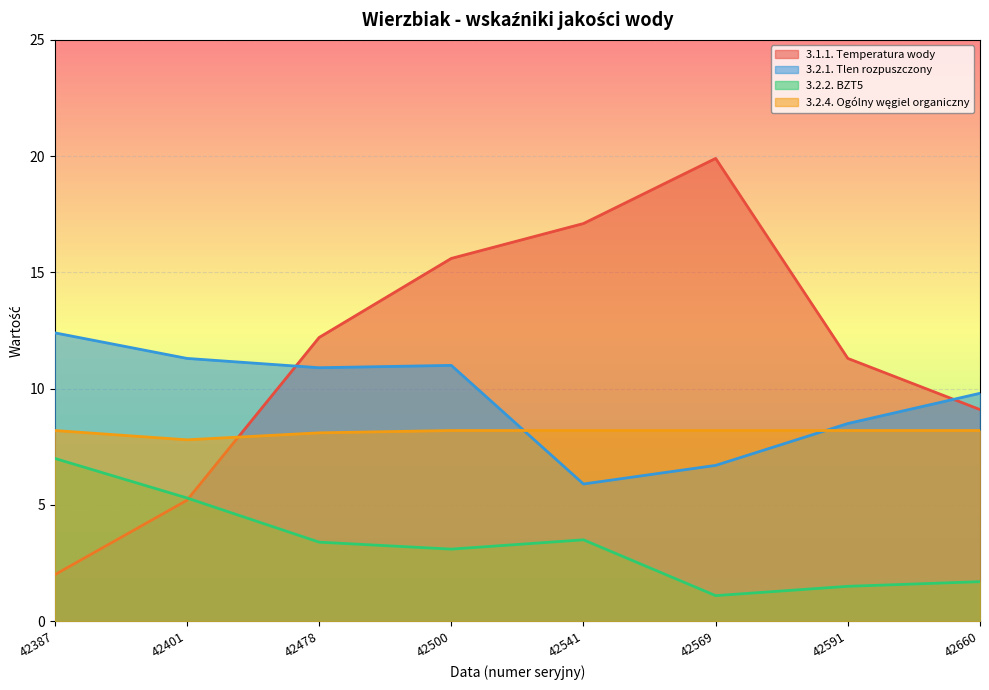

True or false: 3.2.1. Tlen rozpuszczony has more than 1 points higher than both neighbors.

False